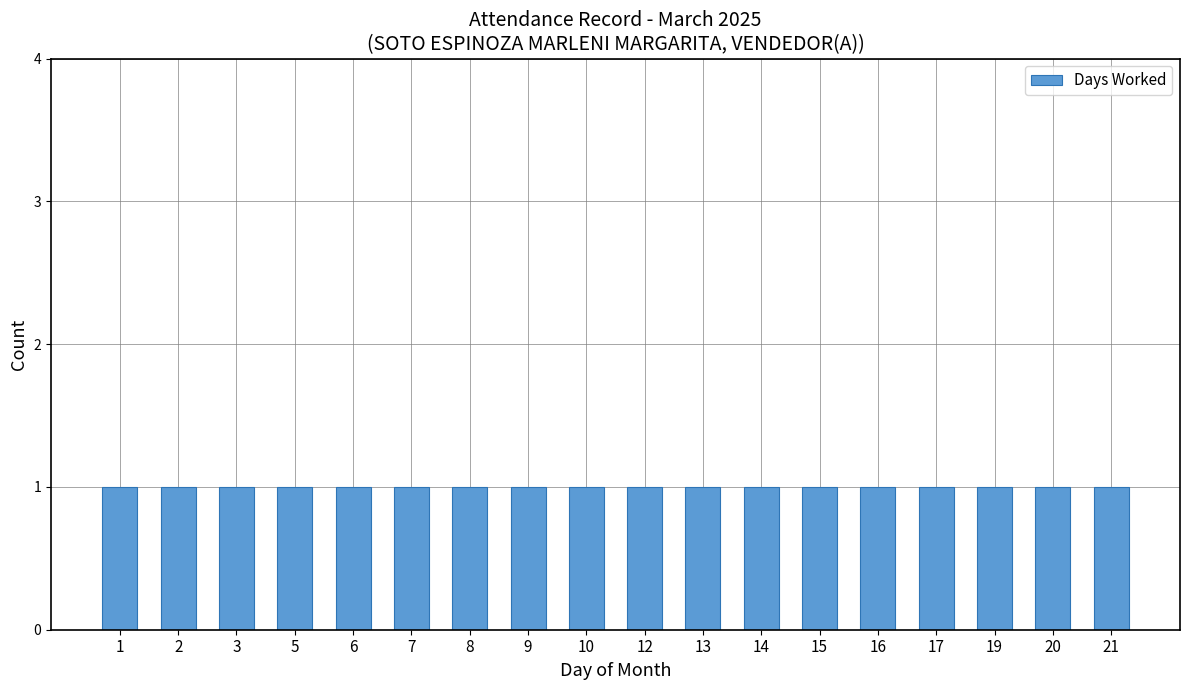

What is the minimum value shown in the chart?

1